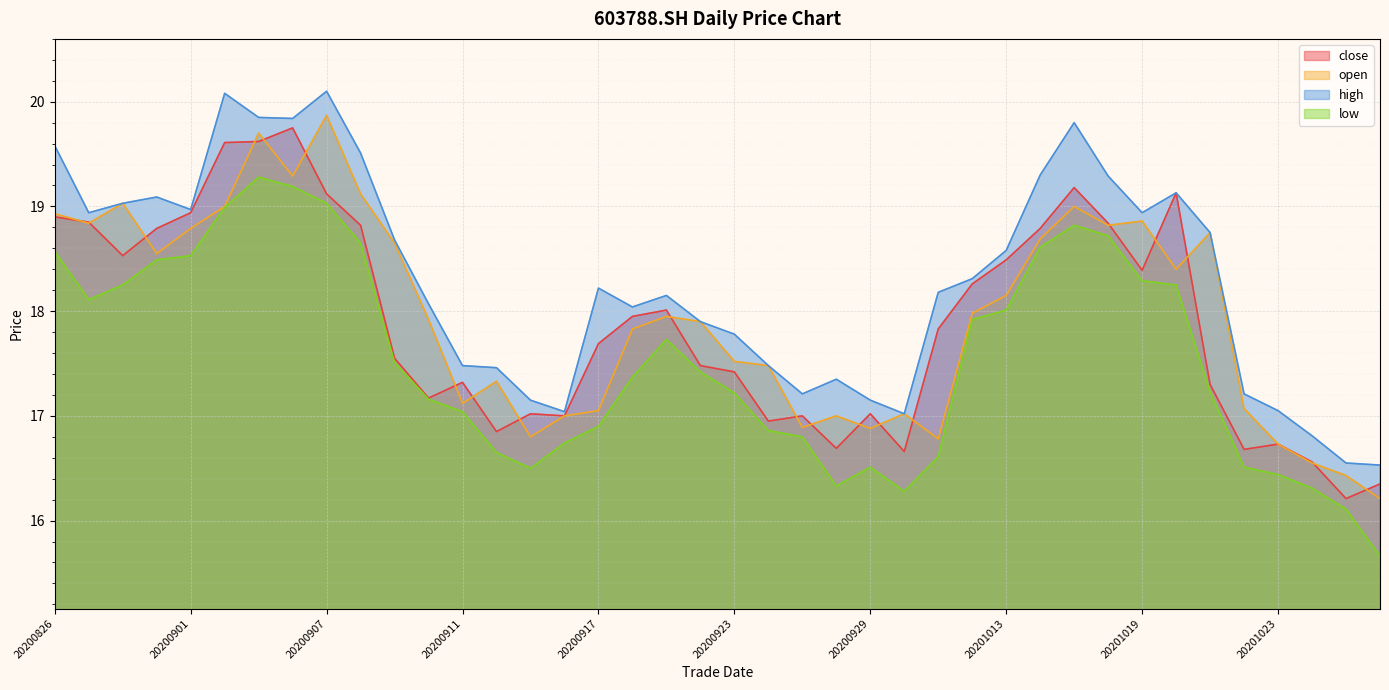

The open series shows 32.1 at 20200909. True or false?

False